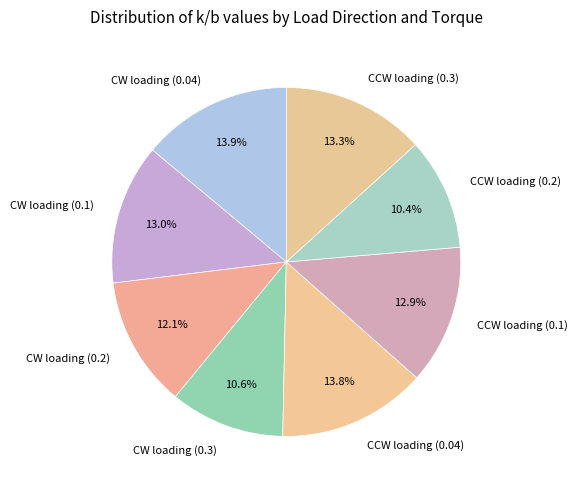

Does CW loading (0.3) represent more than half of the total?

No